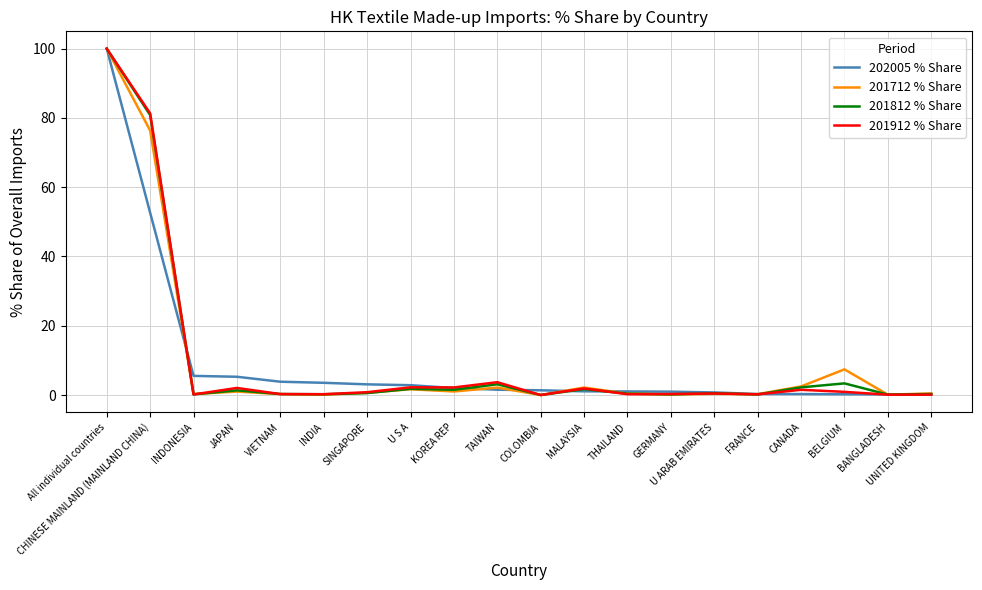

Is the value of 201812 % Share at CHINESE MAINLAND (MAINLAND CHINA) greater than the value of 201712 % Share at VIETNAM?

Yes